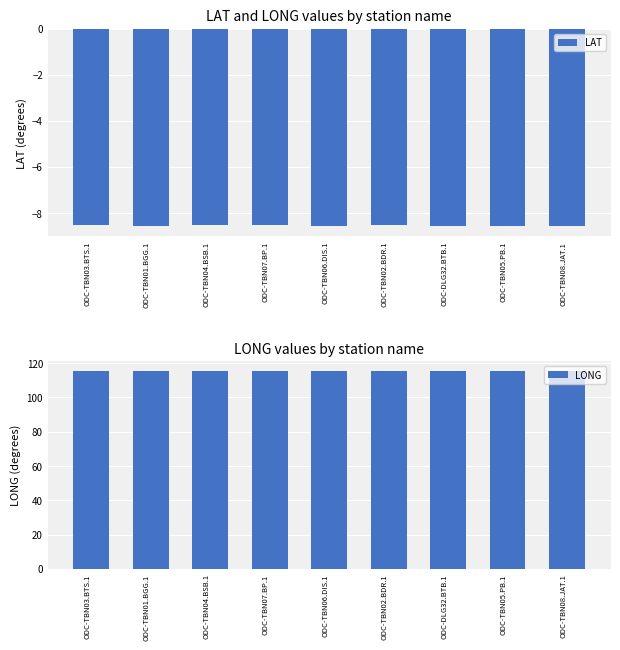

What are all the series names shown in the legend?

LAT, LONG